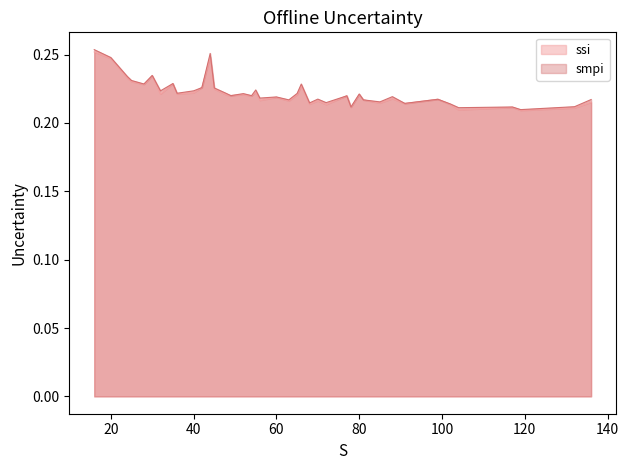

Which series ends up on top after the final intersection of smpi and ssi?

smpi